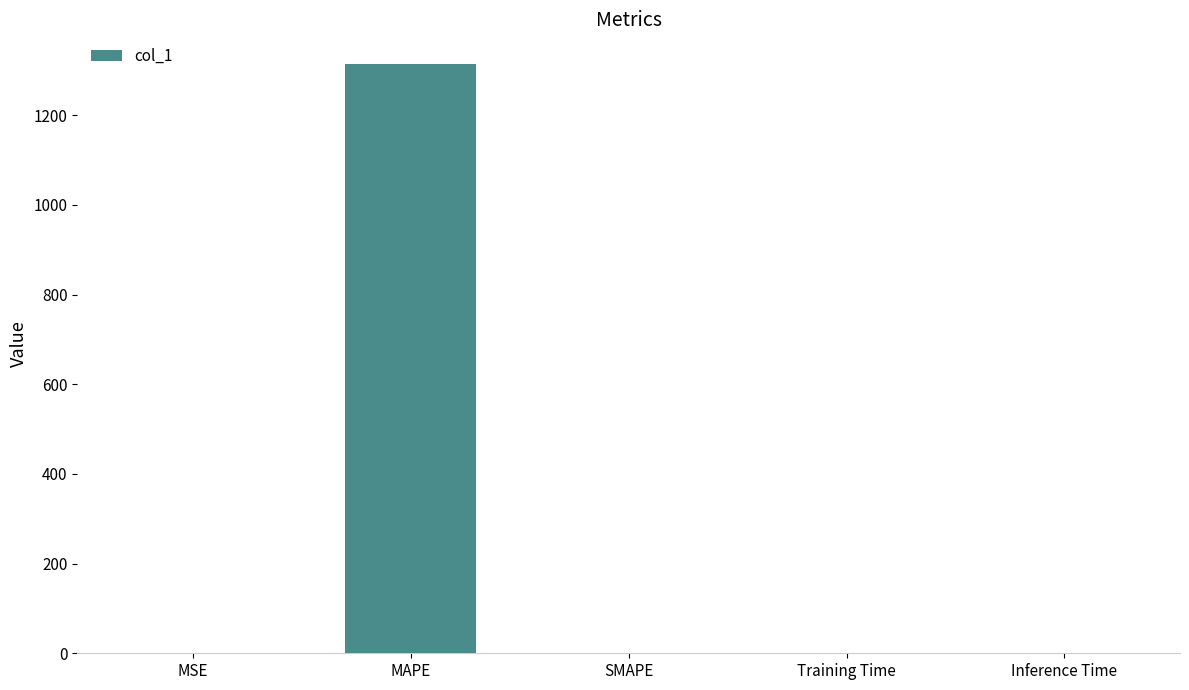

Which category has the highest value across all series?

MAPE